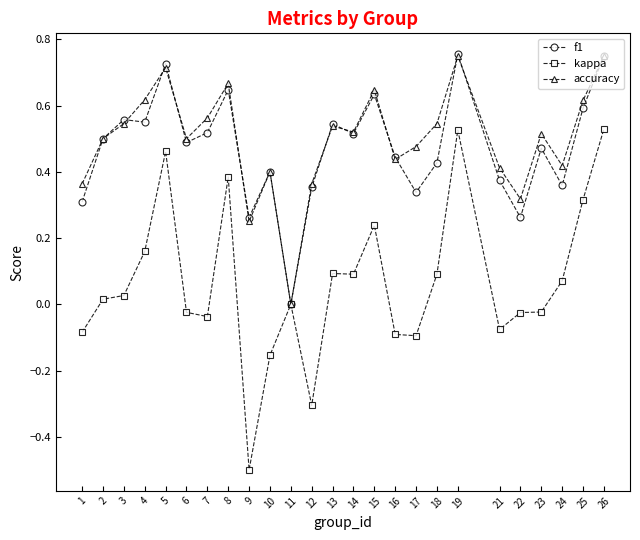

Where does the kappa series first go above 0?

2